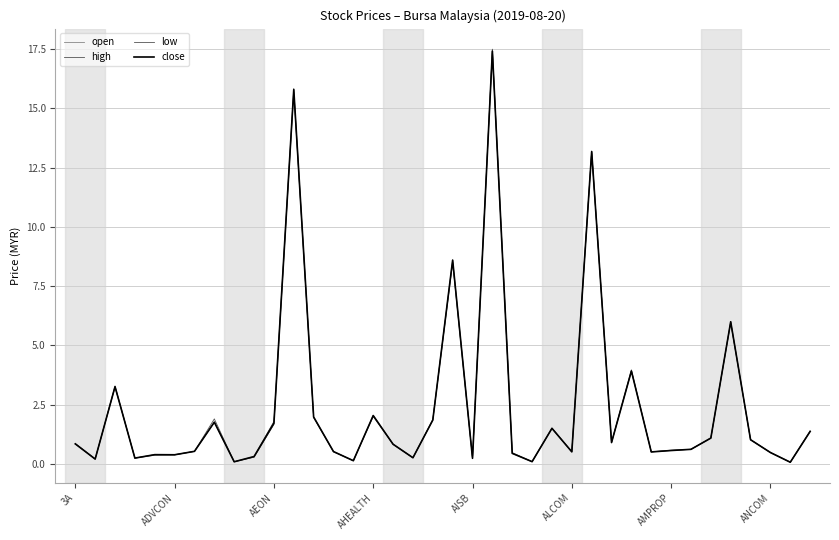

Is this an area chart (filled region under the line)?

No